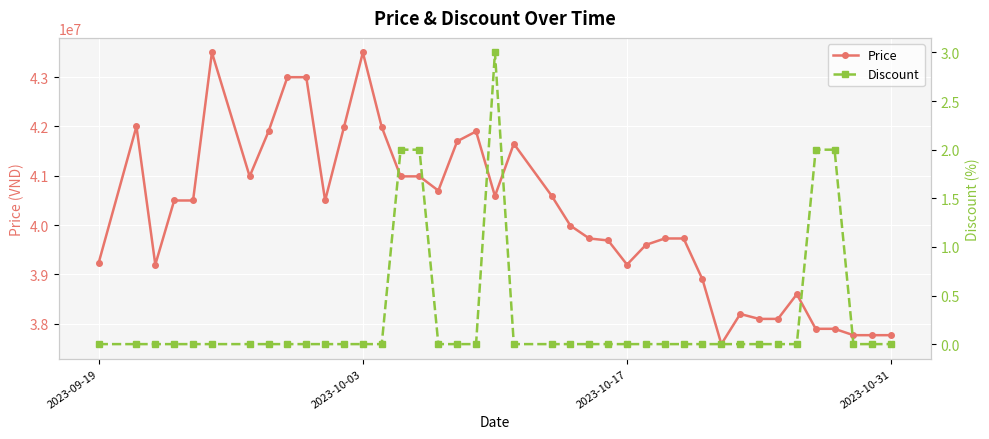

True or false: Discount and Price intersect in this chart.

False